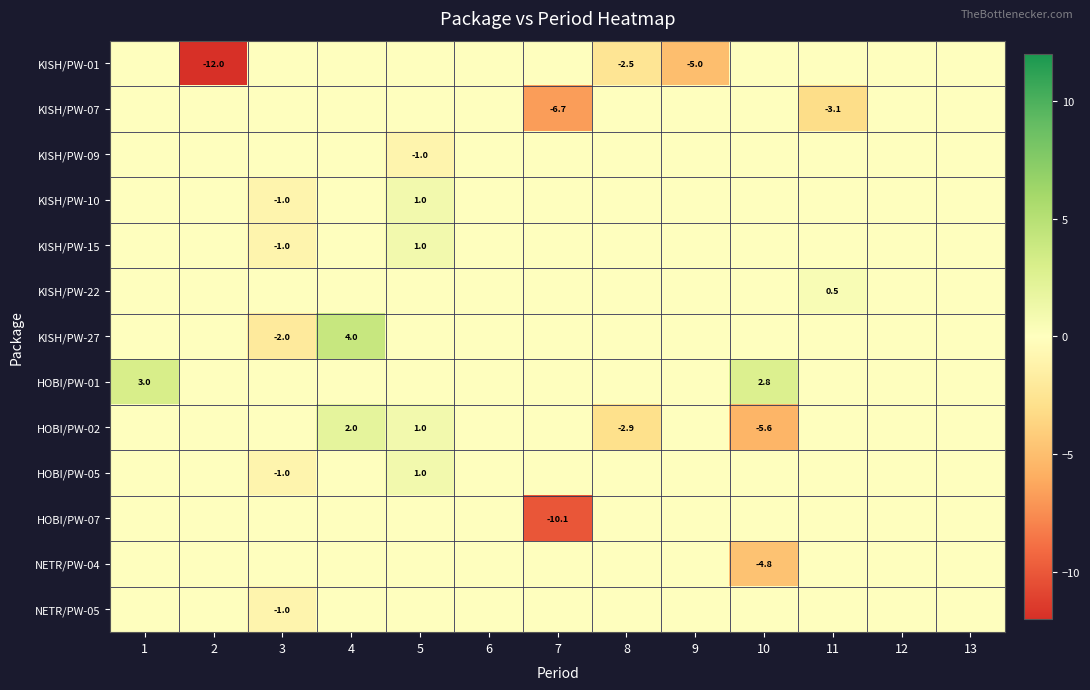

List the series in order of their peak value, highest first.

KISH/PW-27, HOBI/PW-01, HOBI/PW-02, KISH/PW-10, KISH/PW-15, HOBI/PW-05, KISH/PW-22, KISH/PW-01, KISH/PW-07, KISH/PW-09, HOBI/PW-07, NETR/PW-04, NETR/PW-05